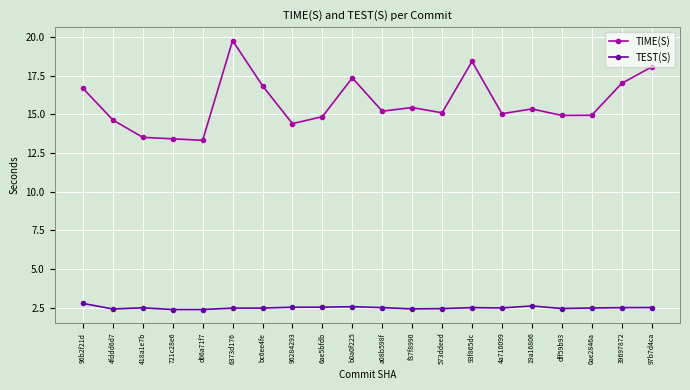

What is the value of the TEST(S) point at the 9th from the left?

2.5